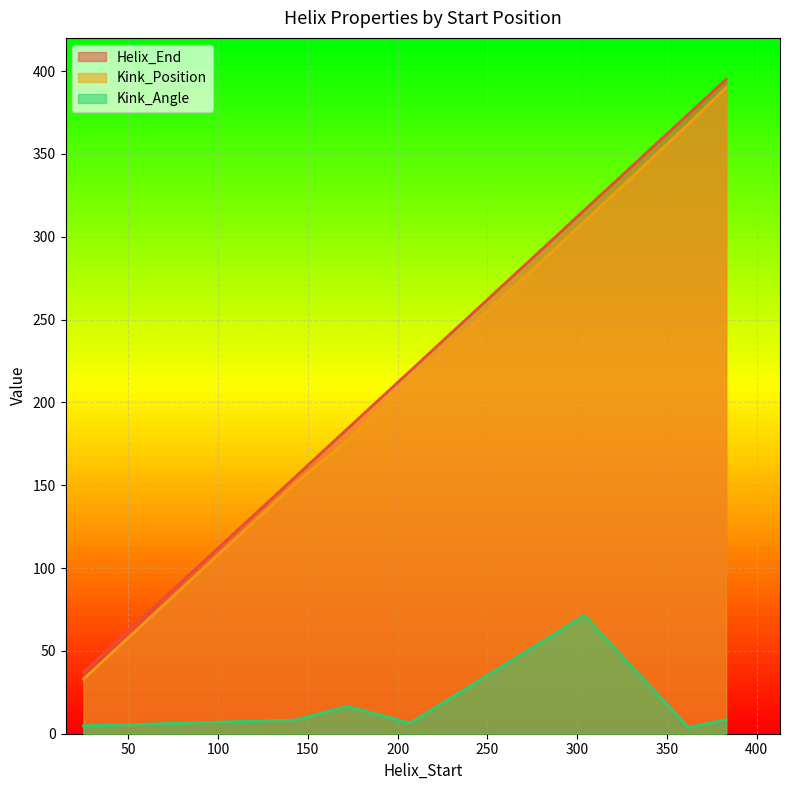

What is the value of the Kink_Position point at the 4th from the left?

212.0